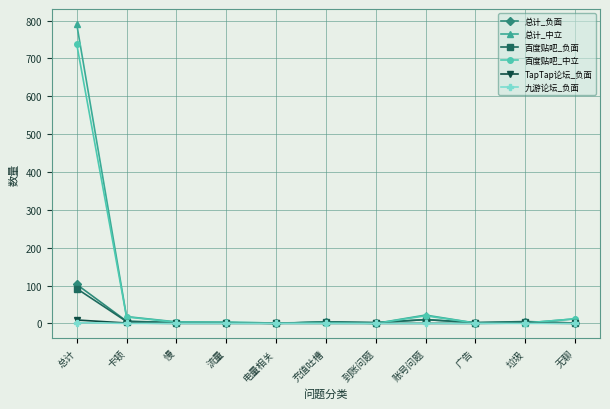

The value of 百度贴吧_中立 at 总计 is 994. True or false?

False